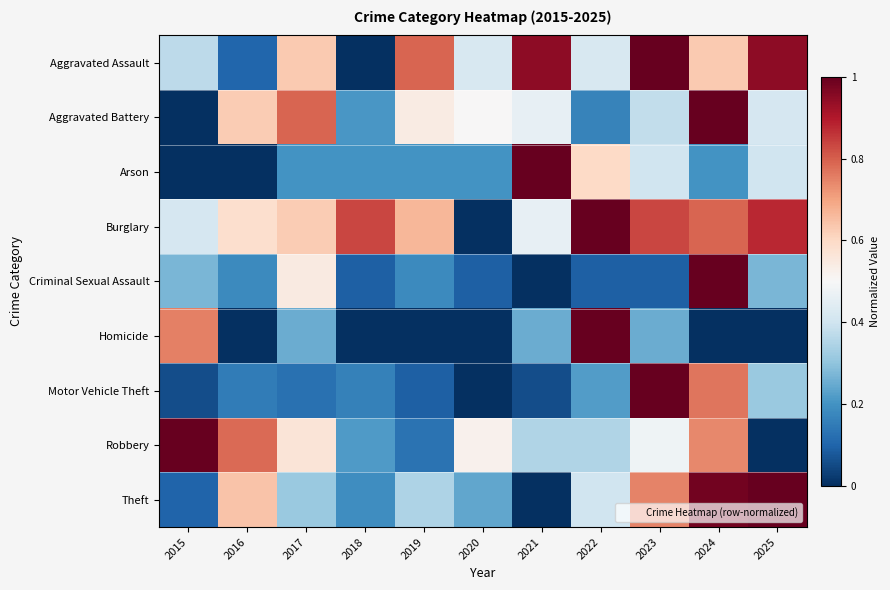

Reading left to right, extract all data points from this chart.

Aggravated Assault: 2015=0.4	2016=0.1	2017=0.6	2018=0.0	2019=0.8	2020=0.4	2021=0.9	2022=0.4	2023=1.0	2024=0.6	2025=0.9
Aggravated Battery: 2015=0.0	2016=0.6	2017=0.8	2018=0.2	2019=0.5	2020=0.5	2021=0.5	2022=0.2	2023=0.4	2024=1.0	2025=0.4
Arson: 2015=0.0	2016=0.0	2017=0.2	2018=0.2	2019=0.2	2020=0.2	2021=1.0	2022=0.6	2023=0.4	2024=0.2	2025=0.4
Burglary: 2015=0.4	2016=0.6	2017=0.6	2018=0.8	2019=0.7	2020=0.0	2021=0.5	2022=1.0	2023=0.8	2024=0.8	2025=0.9
Criminal Sexual Assault: 2015=0.3	2016=0.2	2017=0.5	2018=0.1	2019=0.2	2020=0.1	2021=0.0	2022=0.1	2023=0.1	2024=1.0	2025=0.3
Homicide: 2015=0.8	2016=0.0	2017=0.2	2018=0.0	2019=0.0	2020=0.0	2021=0.2	2022=1.0	2023=0.2	2024=0.0	2025=0.0
Motor Vehicle Theft: 2015=0.1	2016=0.2	2017=0.1	2018=0.2	2019=0.1	2020=0.0	2021=0.1	2022=0.2	2023=1.0	2024=0.8	2025=0.3
Robbery: 2015=1.0	2016=0.8	2017=0.6	2018=0.2	2019=0.1	2020=0.5	2021=0.3	2022=0.3	2023=0.5	2024=0.7	2025=0.0
Theft: 2015=0.1	2016=0.6	2017=0.3	2018=0.2	2019=0.3	2020=0.2	2021=0.0	2022=0.4	2023=0.7	2024=1.0	2025=1.0